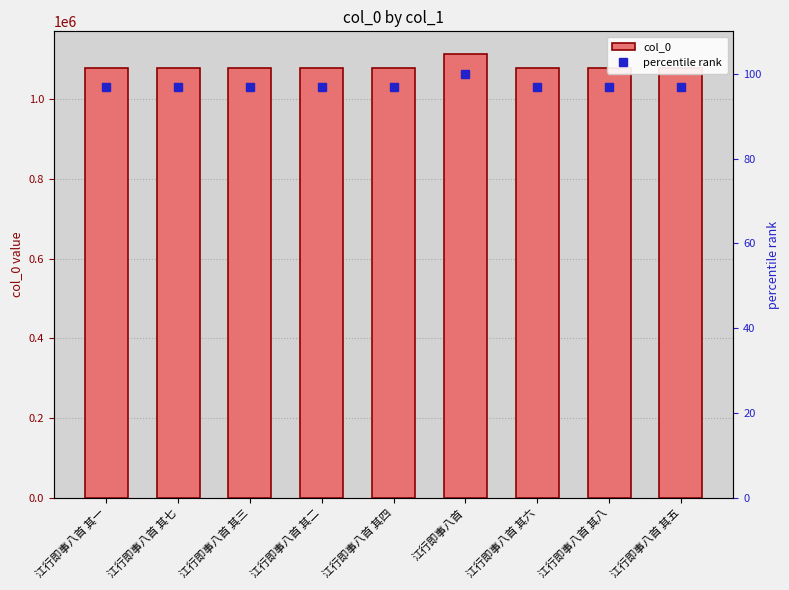

What is the spread (max minus min) of values at 江行即事八首 其二?

1077984.2